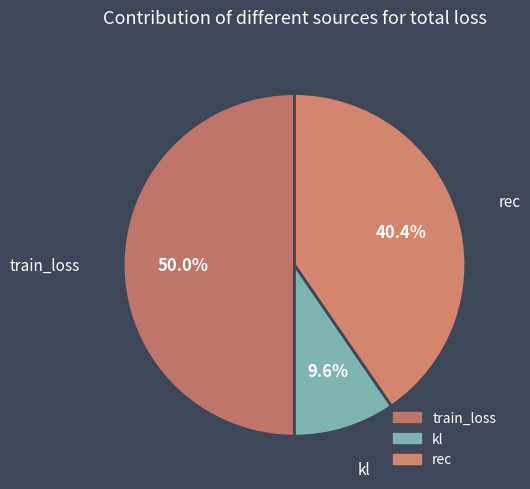

How many segments does this pie chart have?

3